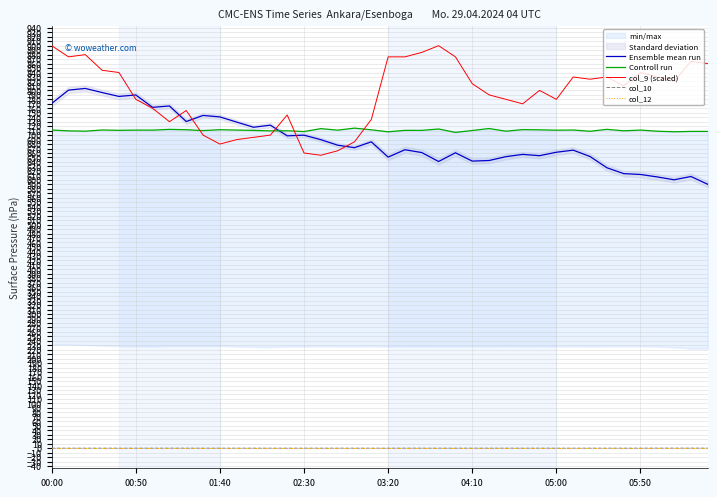

What is the difference between the second highest and second lowest values in the Controll run series?

7.3